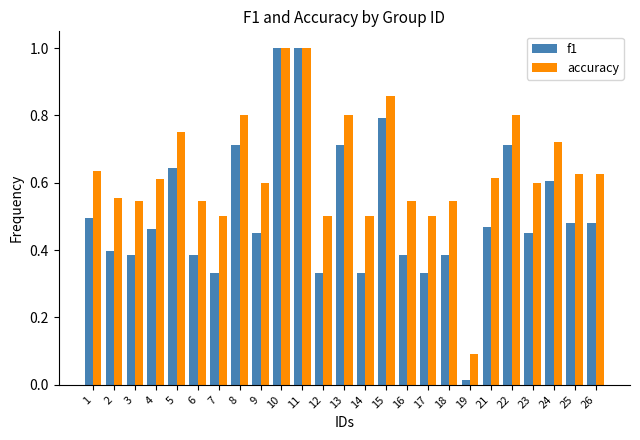

Count the accuracy values in the range 0 to 1.

25